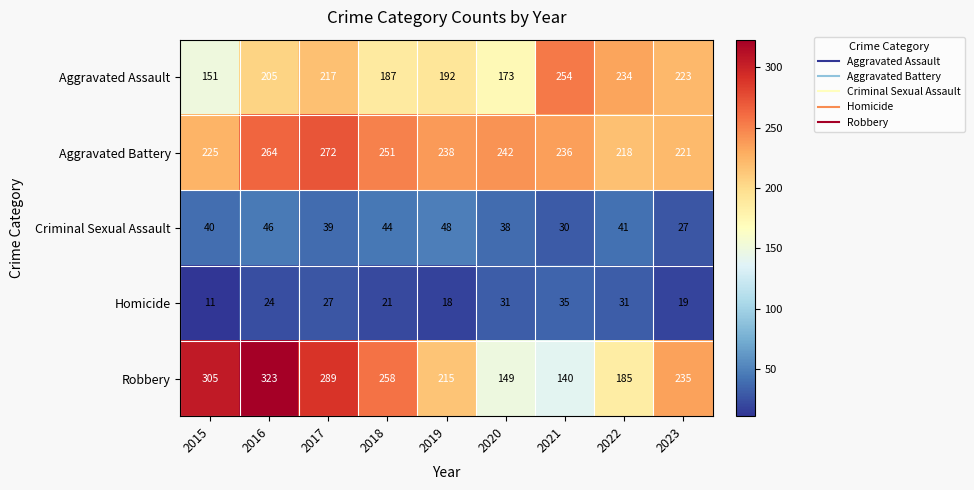

At 2016, list the series in order from smallest to largest.

Homicide, Criminal Sexual Assault, Aggravated Assault, Aggravated Battery, Robbery